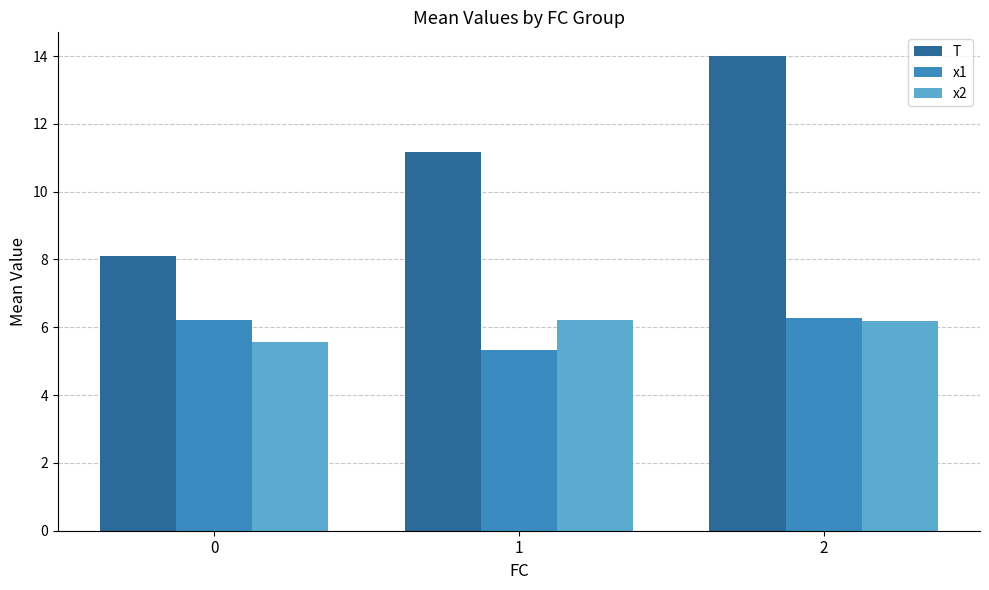

What is the value of the T bar at the 3rd from the left?

14.0